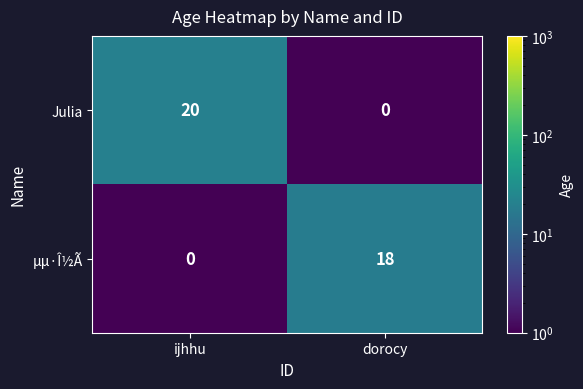

How many data points does each series have?

2